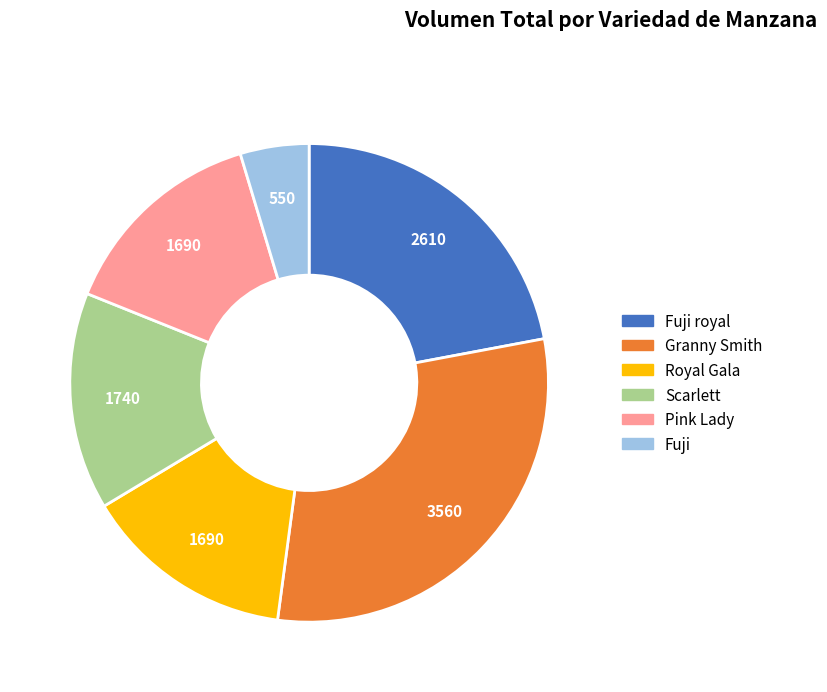

The Royal Gala slice represents 14% of the pie. True or false?

True